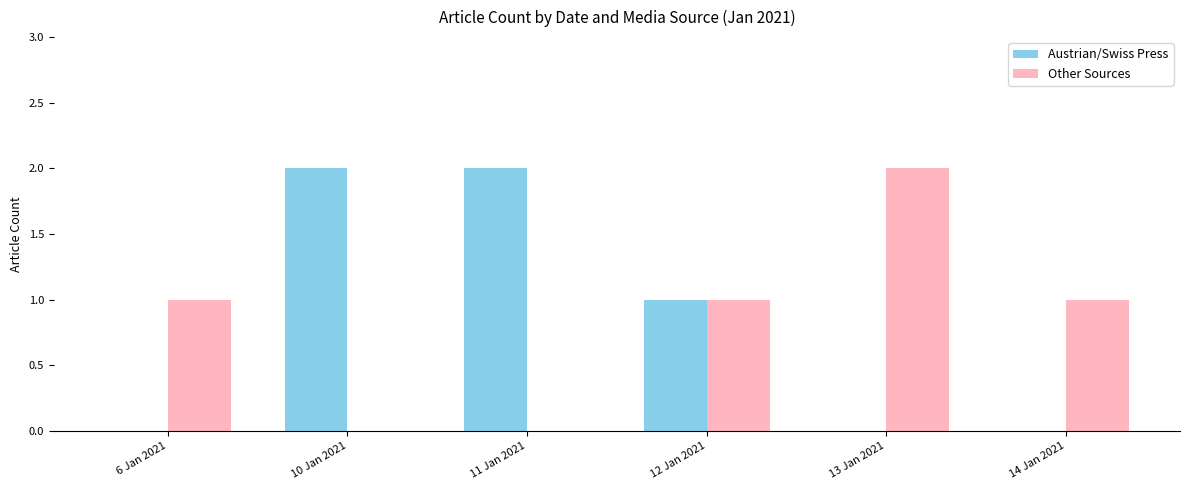

How many distinct data groups are displayed?

2